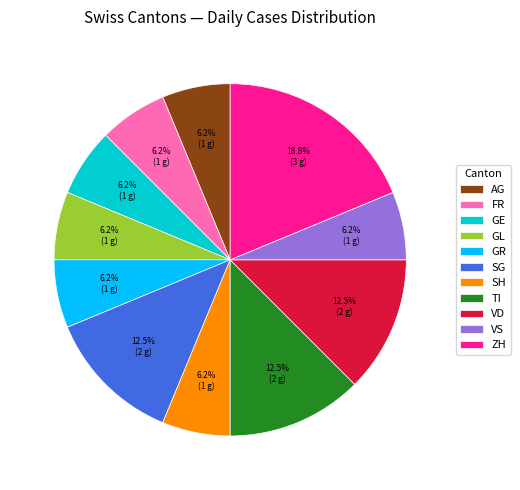

Do VS and GR together represent more than half of the pie?

No